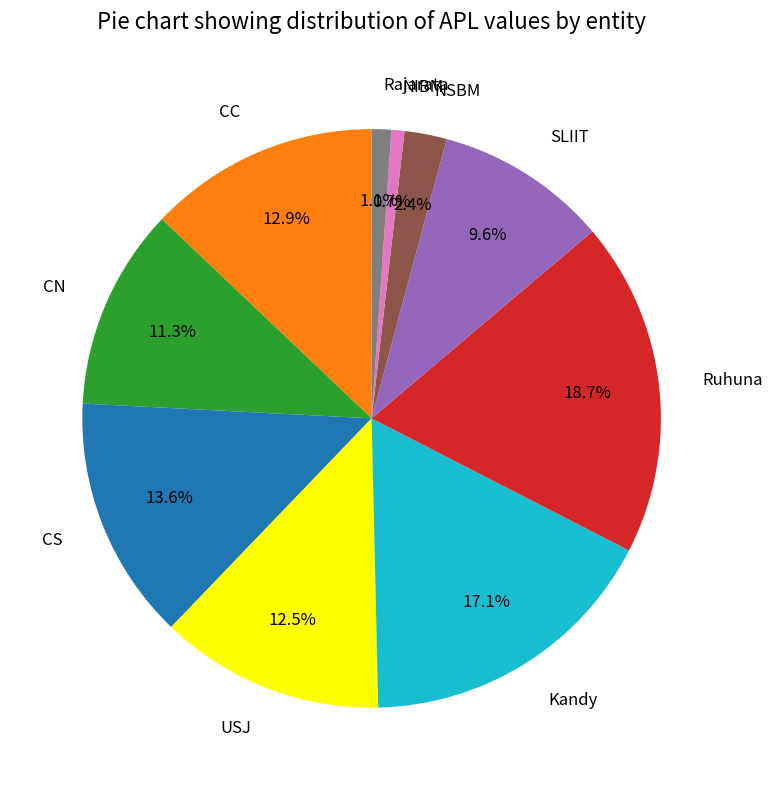

The CS slice represents 14% of the pie. True or false?

True